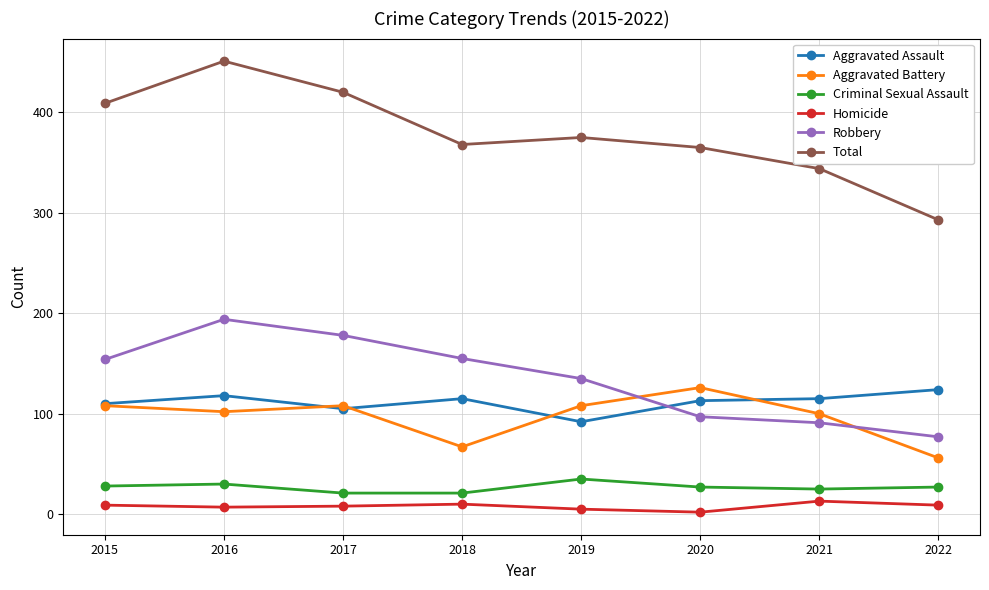

Is the value of Criminal Sexual Assault at 2015 greater than the value of Robbery at 2015?

No